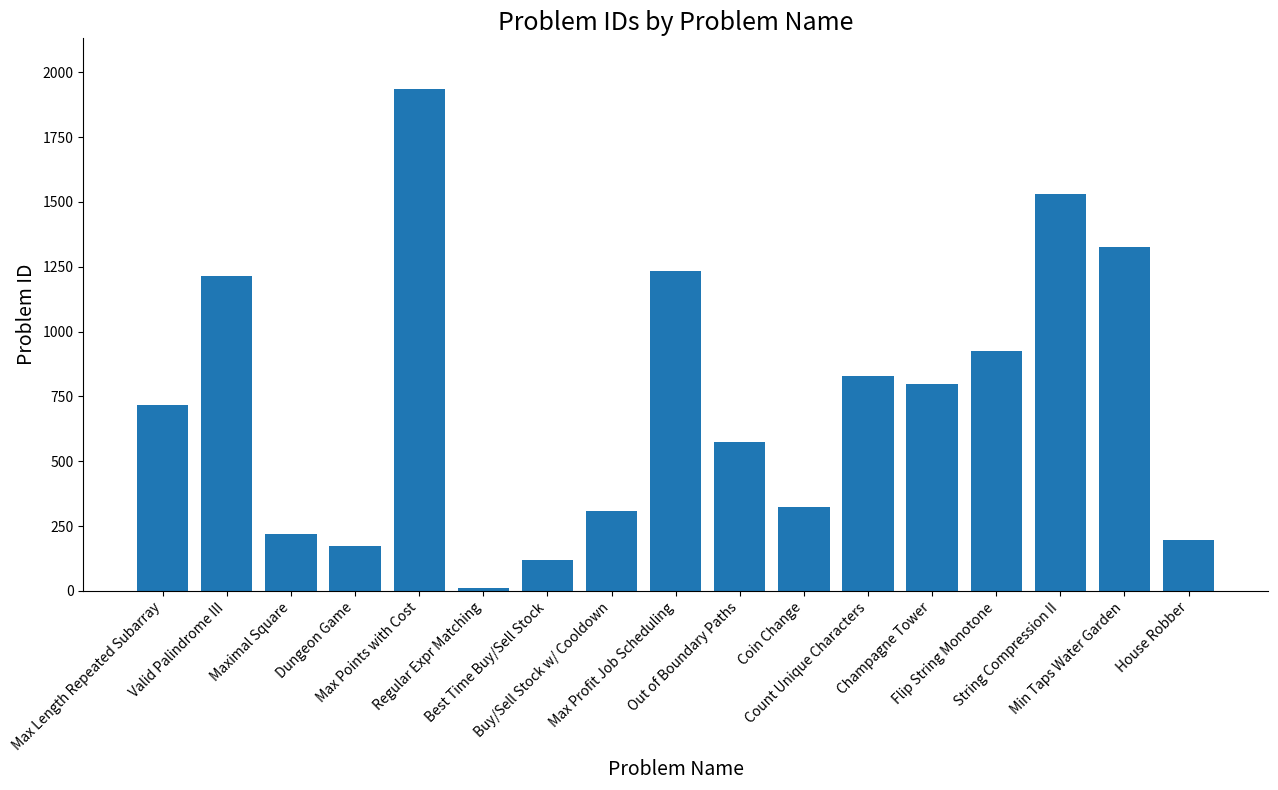

What is the change in value from Max Profit Job Scheduling to Min Taps Water Garden?

+91